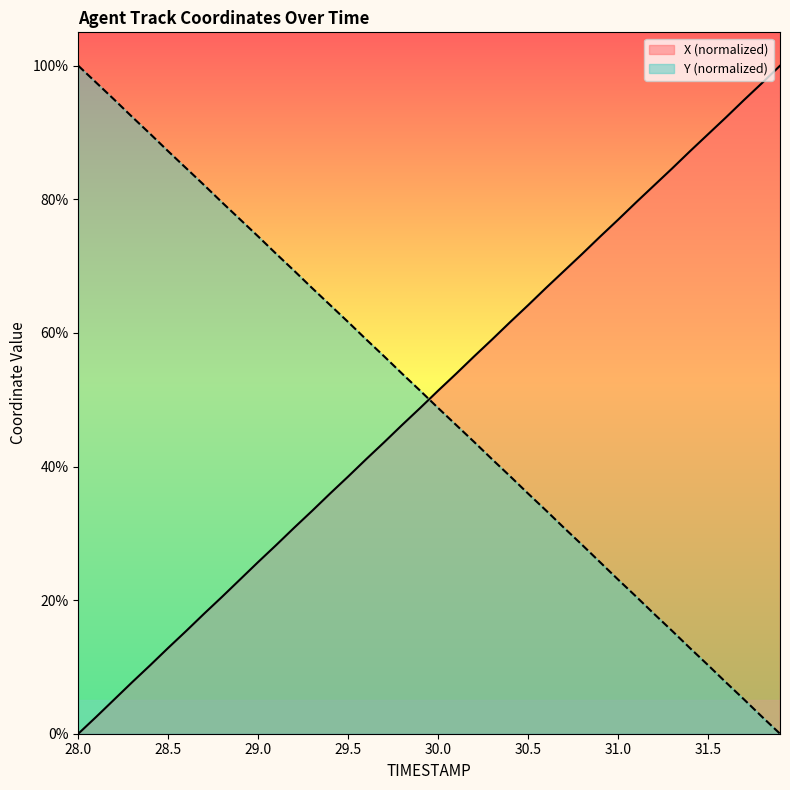

True or false: X has a value of 100.0 at 31.9.

True